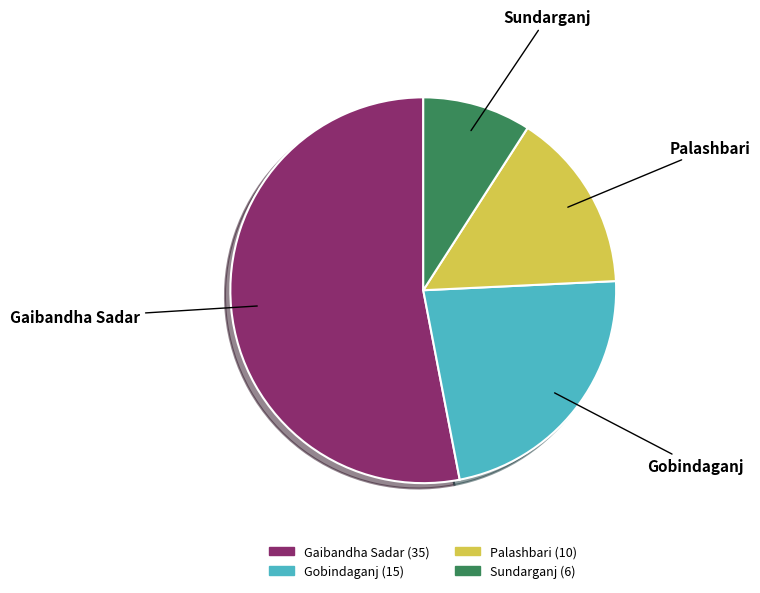

Which has a higher value, Sundarganj or Palashbari?

Palashbari